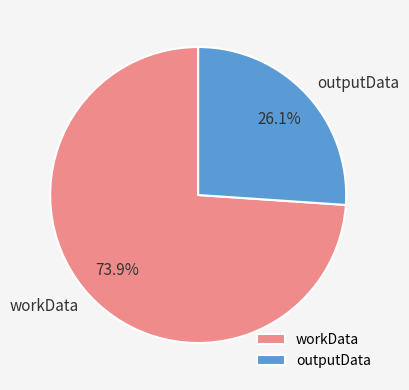

To the nearest percent, what is the average slice percentage?

50%